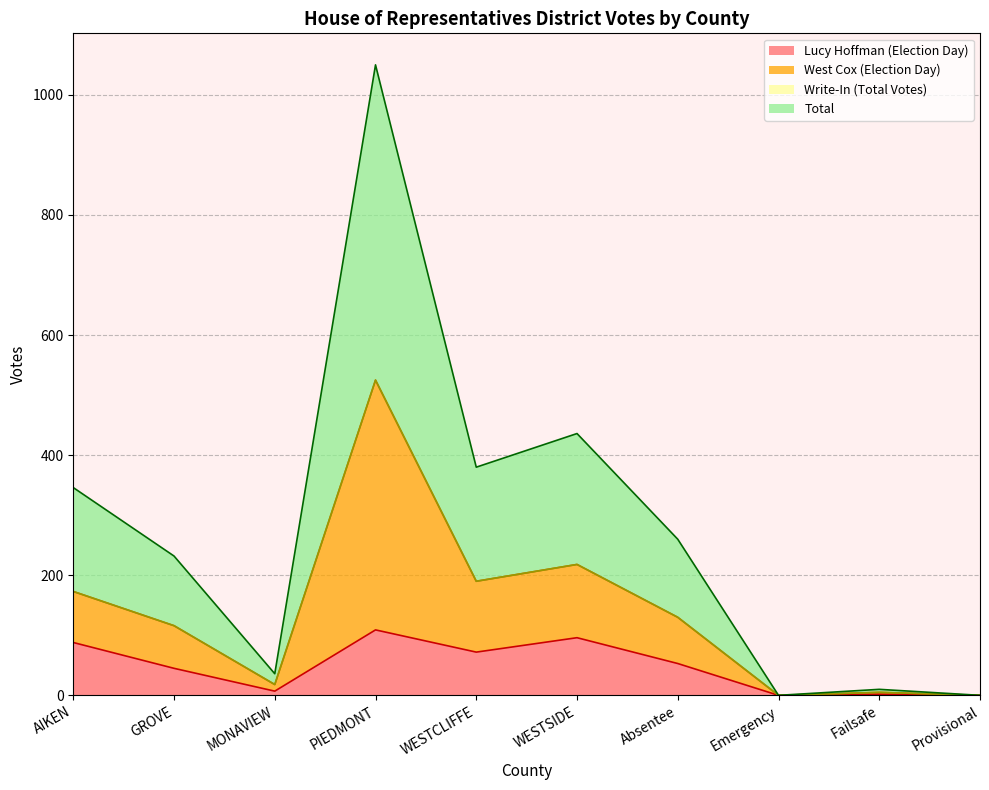

Does the chart have visible grid lines?

Yes